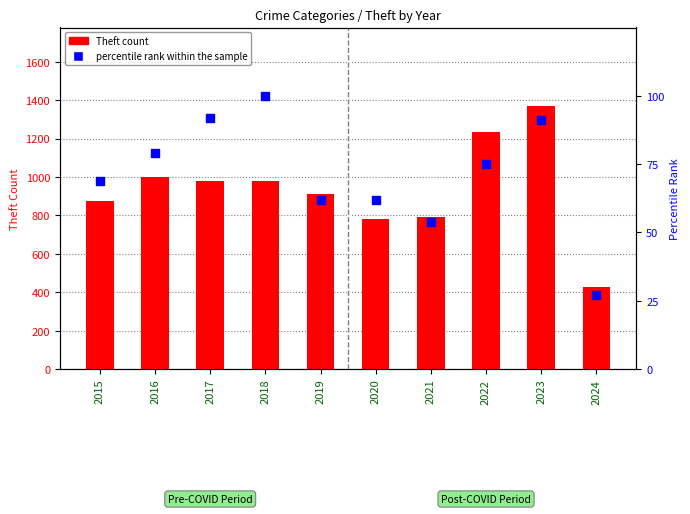

Which series has the largest total across all categories?

Theft count